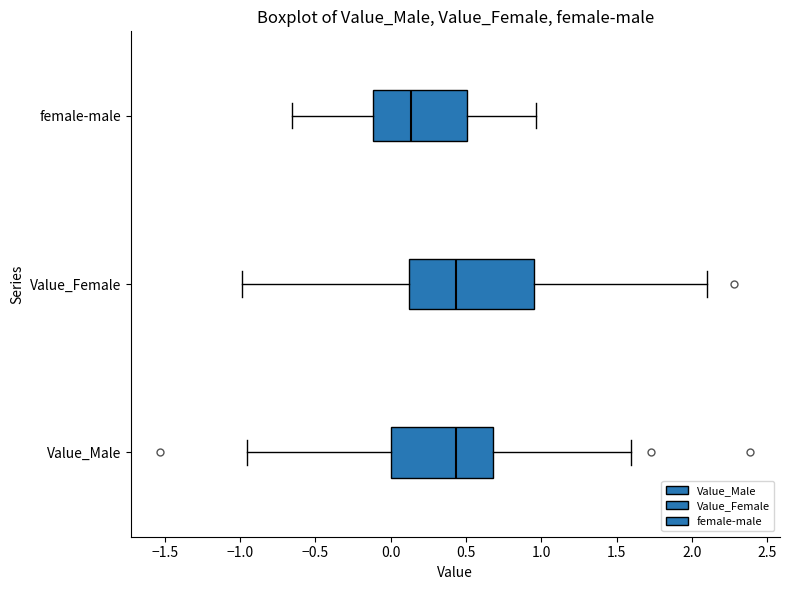

Reading bottom to top, transcribe this box plot: for each box, give where its median line is, the range the box spans, and where its two whiskers end, as read against the x-axis. The values are not printed on the chart, so give them approximately, as read against the axis.

Value_Male: median 0.45, box 0.00 to 0.70, whiskers -0.95 to 1.60
Value_Female: median 0.45, box 0.10 to 0.95, whiskers -1.00 to 2.10
female-male: median 0.15, box -0.10 to 0.50, whiskers -0.65 to 0.95